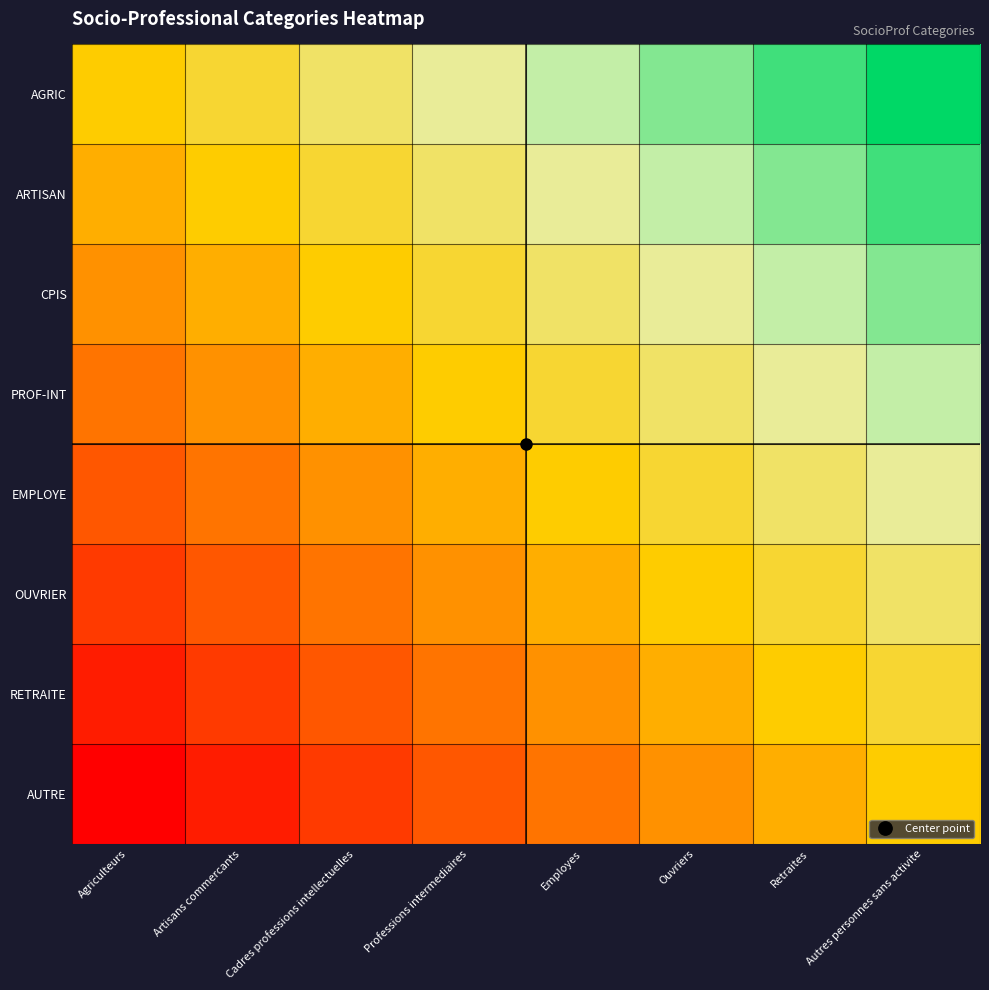

What is the spread (max minus min) of values at Agriculteurs?

0.9